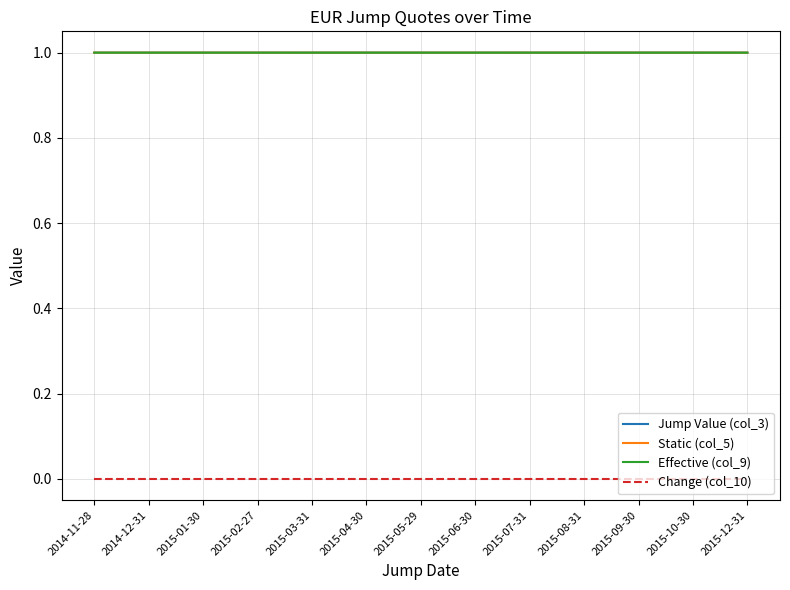

What is the total value across all series at 2015-04-30?

3.0